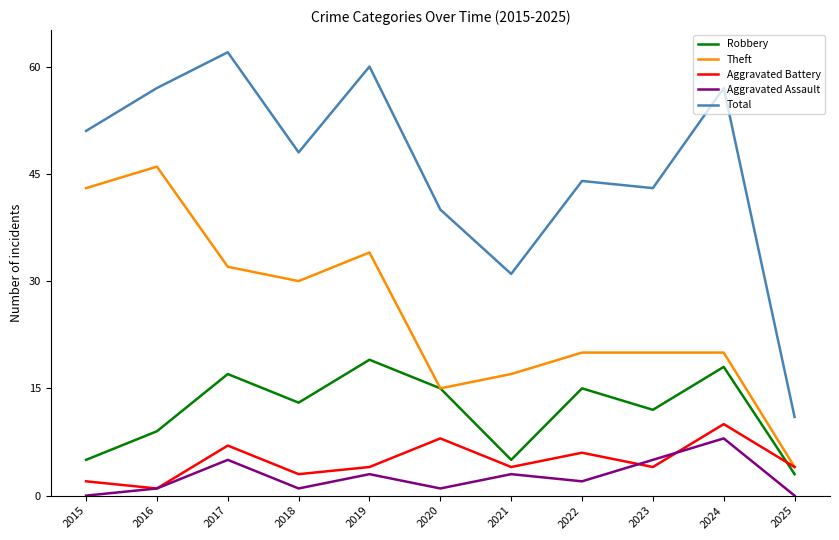

Reading left to right, transcribe all the data shown in this chart.

Robbery: 2015=5	2016=9	2017=17	2018=13	2019=19	2020=15	2021=5	2022=15	2023=12	2024=18	2025=3
Theft: 2015=43	2016=46	2017=32	2018=30	2019=34	2020=15	2021=17	2022=20	2023=20	2024=20	2025=4
Aggravated Battery: 2015=2	2016=1	2017=7	2018=3	2019=4	2020=8	2021=4	2022=6	2023=4	2024=10	2025=4
Aggravated Assault: 2015=0	2016=1	2017=5	2018=1	2019=3	2020=1	2021=3	2022=2	2023=5	2024=8	2025=0
Total: 2015=51	2016=57	2017=62	2018=48	2019=60	2020=40	2021=31	2022=44	2023=43	2024=57	2025=11